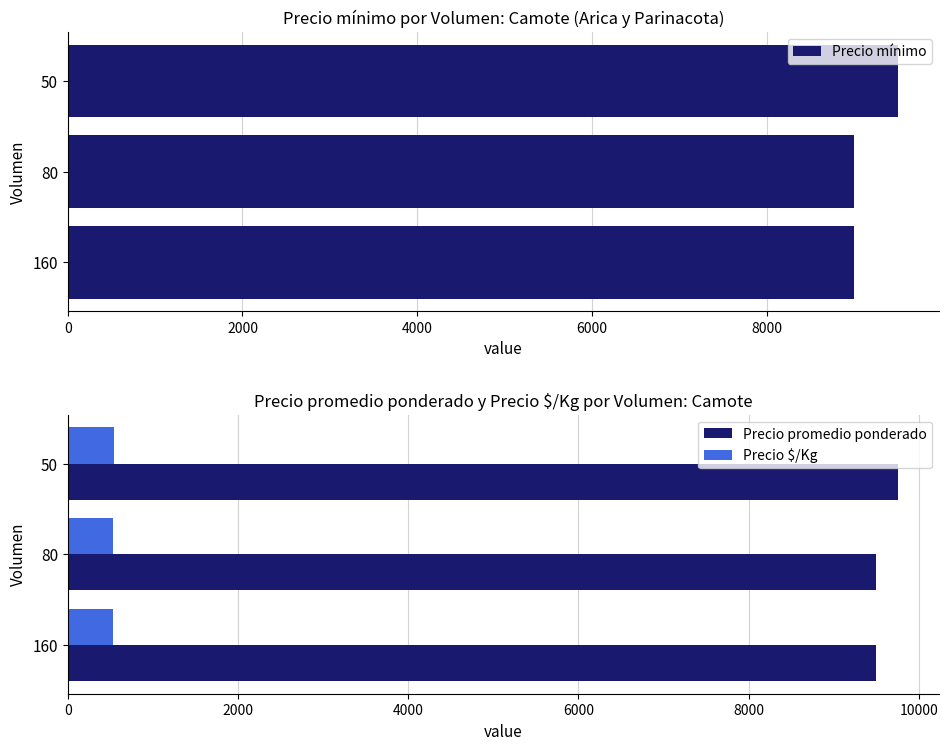

Is it true that Precio promedio ponderado equals 2980 at 80?

False